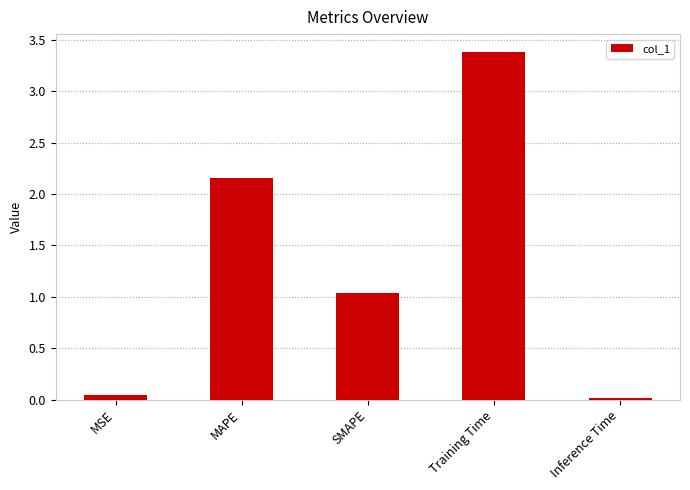

What is the average value?

1.3